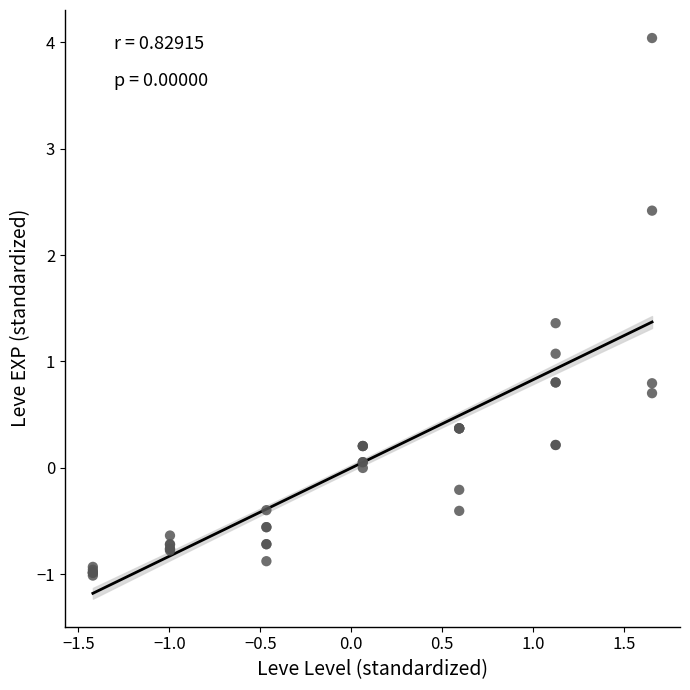

What Y value in the scatter plot is closest to 1?

1.1